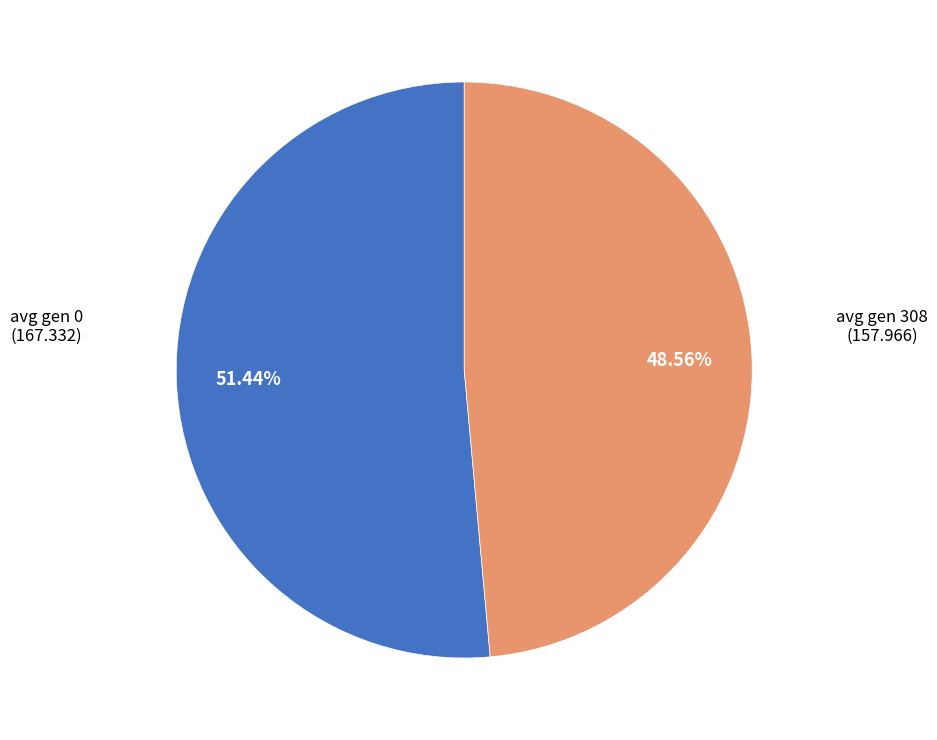

Does any single category account for the majority?

Yes